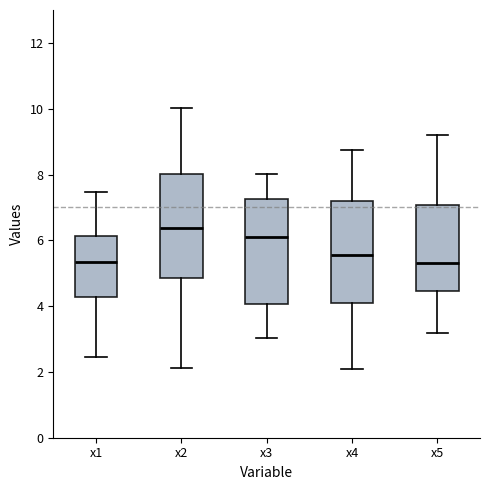

Where is the upper edge of the box for x3 on the y-axis? The values are not printed on the chart, so give them approximately, as read against the axis.

7.2